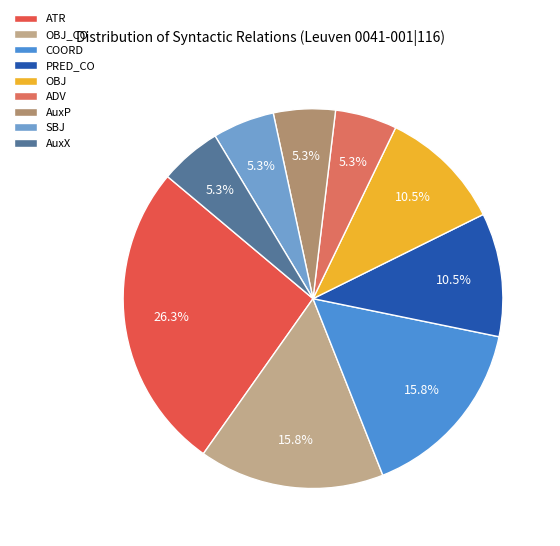

Do OBJ and AuxX together represent more than half of the pie?

No